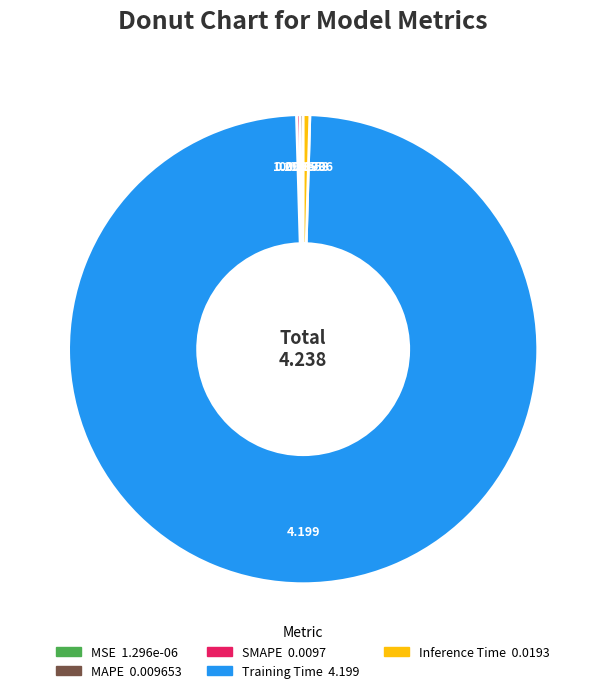

Is there any slice that represents more than half of the pie?

Yes